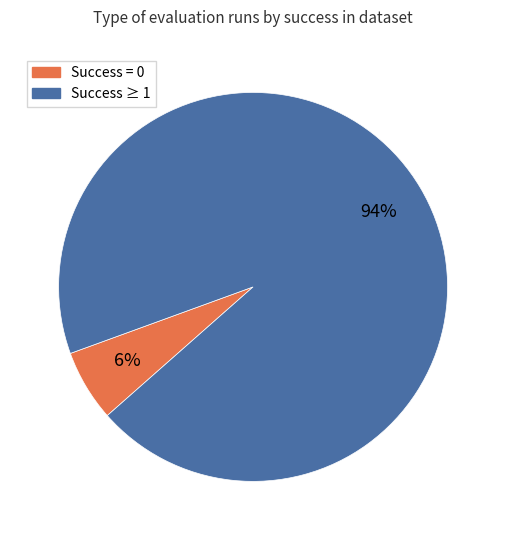

Between Success ≥ 1 and Success = 0, which is larger?

Success ≥ 1